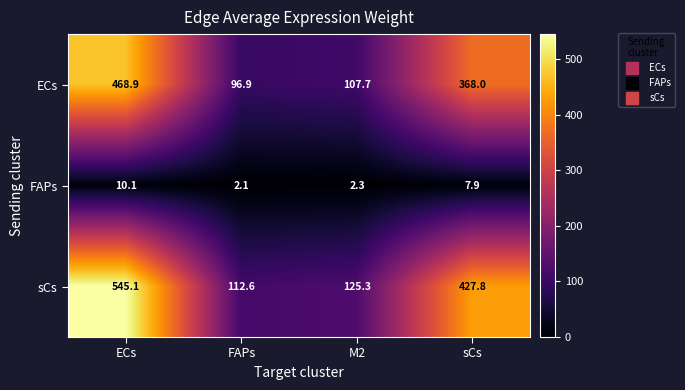

What is the average value of the sCs series?

302.7